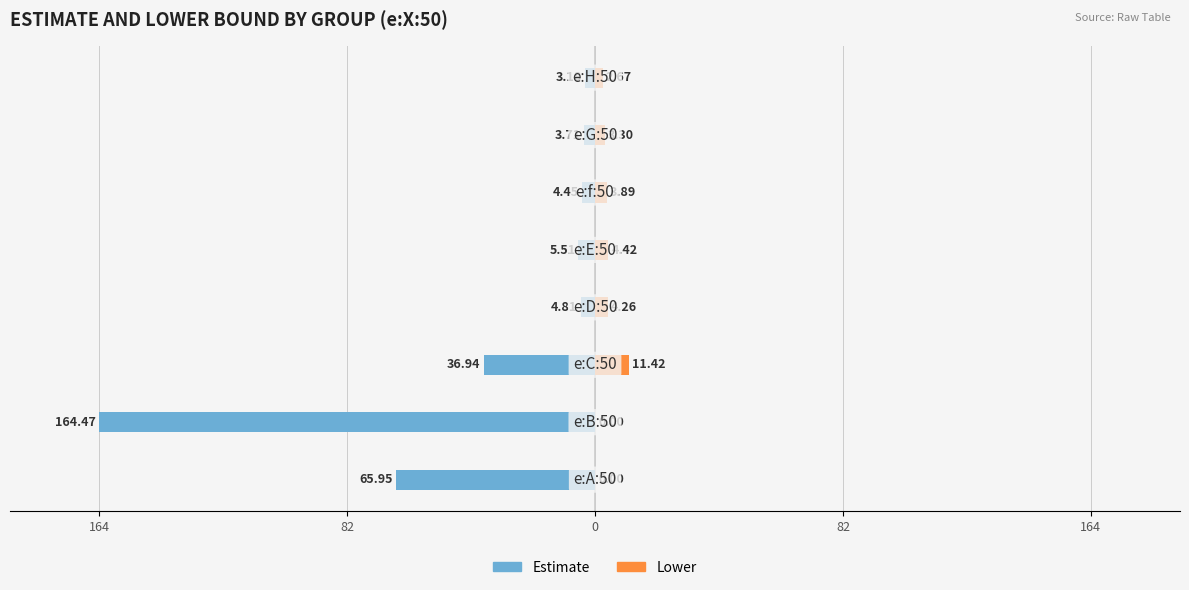

Where does the Estimate series first go above -4?

6